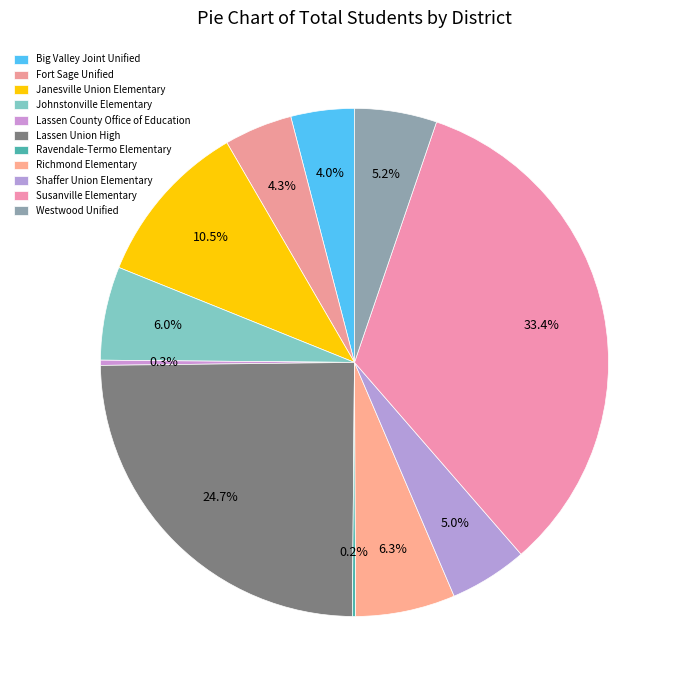

Which has a higher value, Lassen County Office of Education or Big Valley Joint Unified?

Big Valley Joint Unified